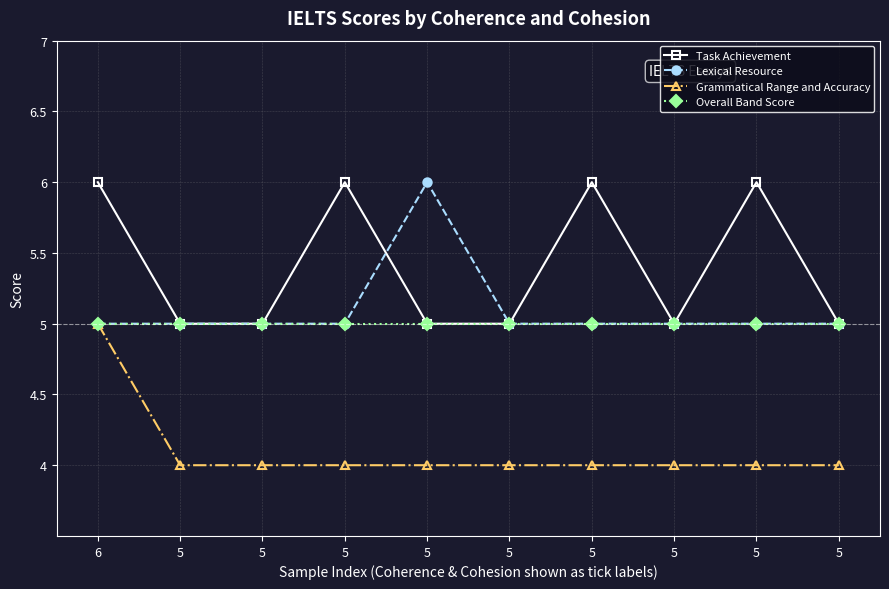

What are all the series names shown in the legend?

Task Achievement, Lexical Resource, Grammatical Range and Accuracy, Overall Band Score